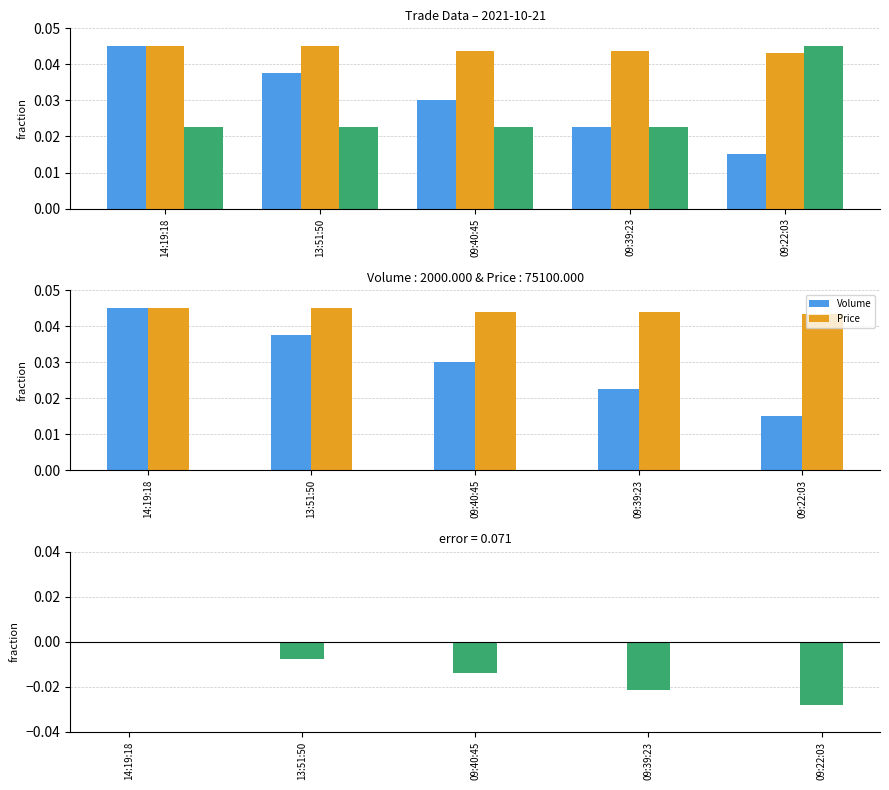

List the series in order of their overall mean, lowest first.

Volume_per_trade, Volume, Price